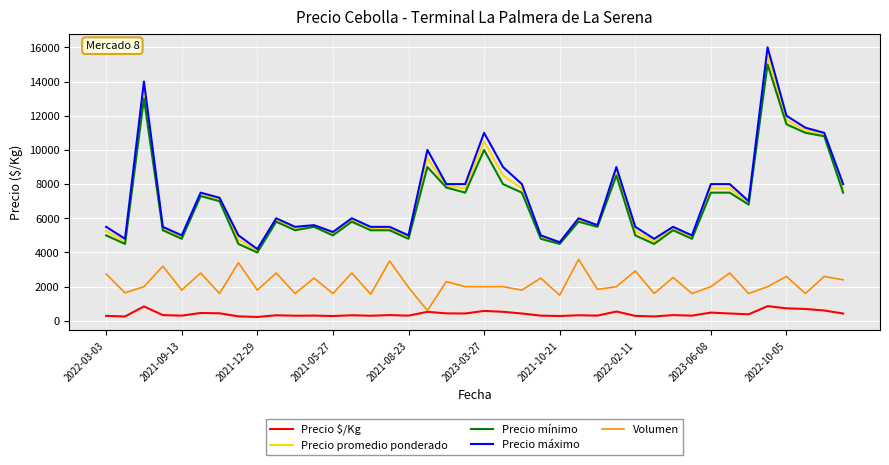

What is the maximum value for Precio máximo?

16000